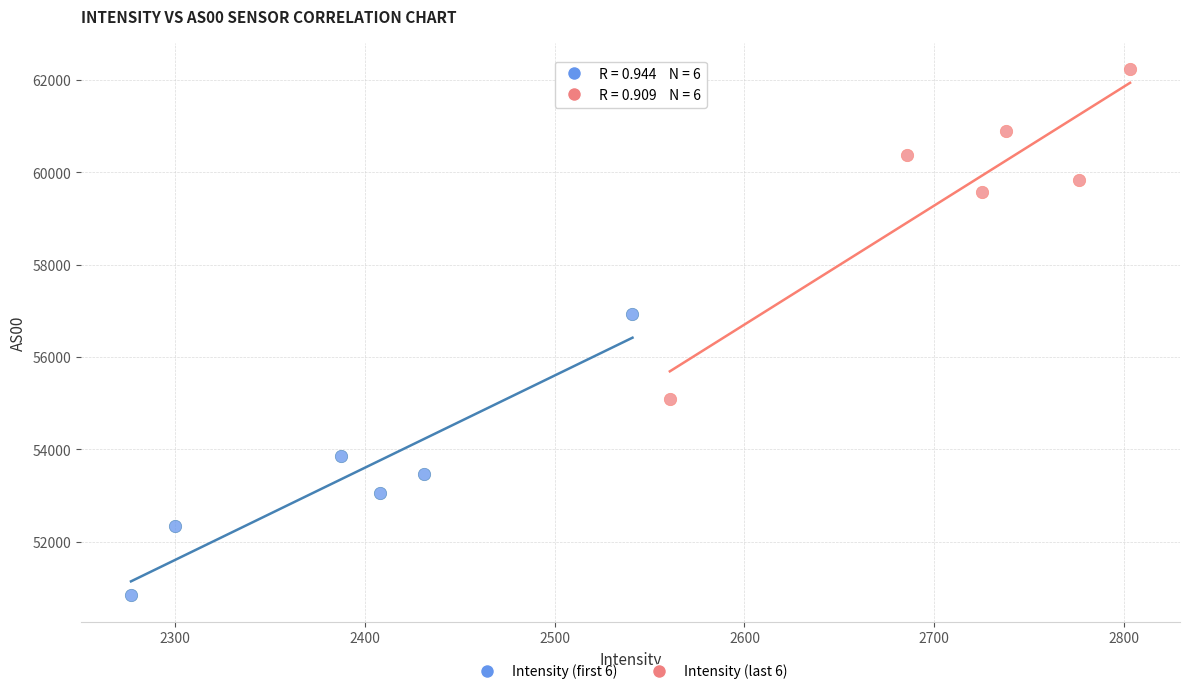

Which series reaches the minimum Y coordinate?

Intensity (first 6)